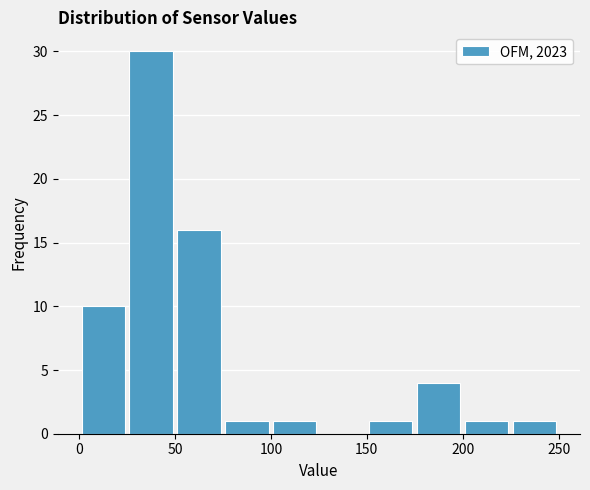

Reading left to right, transcribe this chart: for each bar, give the range it covers on the x-axis and its height. The values are not printed on the chart, so give them approximately, as read against the axis.

0 to 25: 10
25 to 50: 30
50 to 75: 16
75 to 100: 1
100 to 125: 1
125 to 150: 0
150 to 175: 1
175 to 200: 4
200 to 225: 1
225 to 250: 1